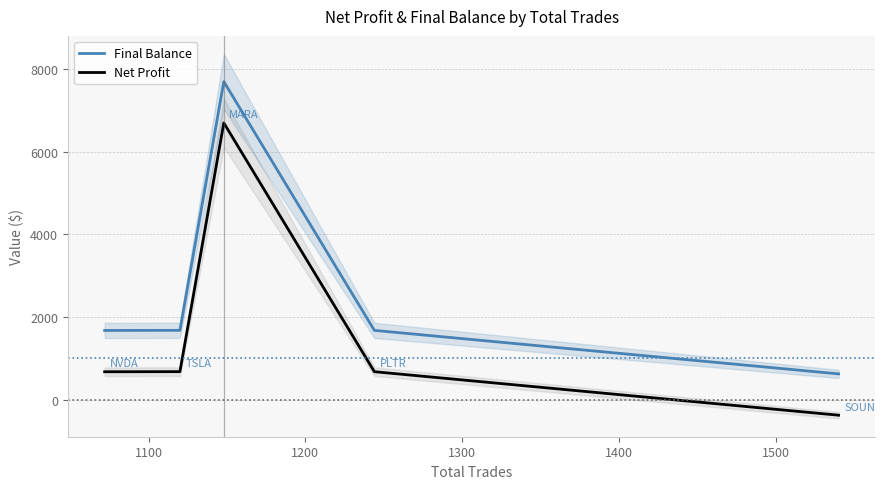

True or false: Net Profit and Final Balance cross at least once.

False